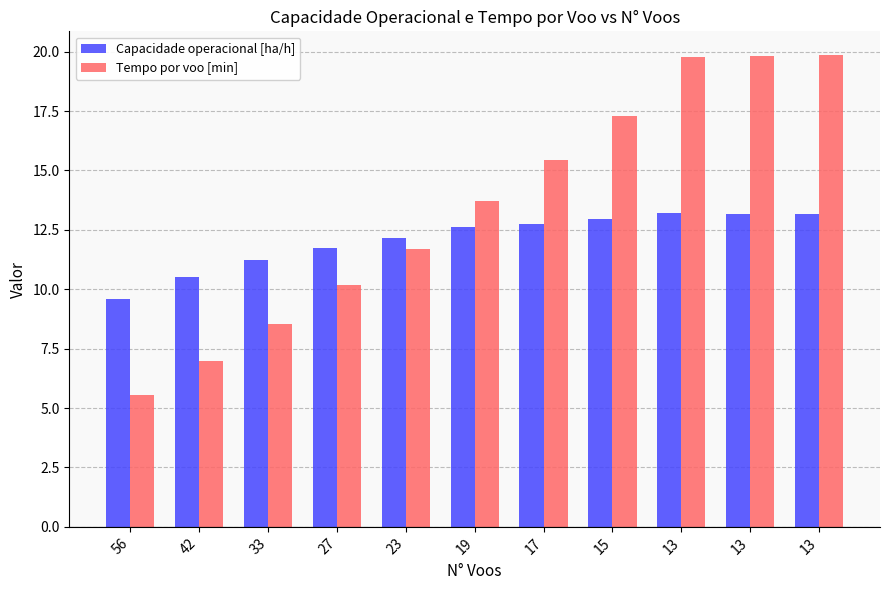

Which label corresponds to the smallest value in the chart?

56